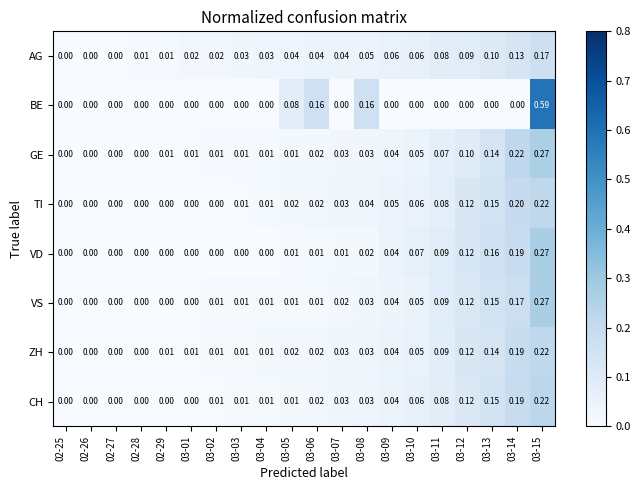

Is the value of TI at 03-10 greater than the value of ZH at 03-10?

Yes